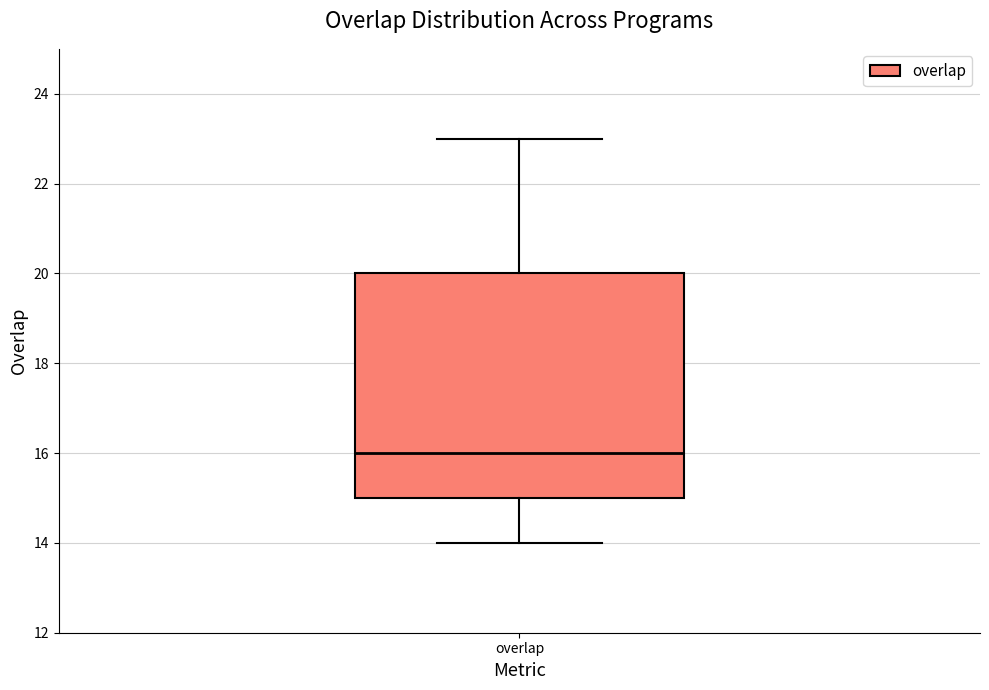

Read this box plot against the y-axis: the position of the median line, the range covered by the box, and the ends of both whiskers. The values are not printed on the chart, so give them approximately, as read against the axis.

median 16, box 15 to 20, whiskers 14 to 23